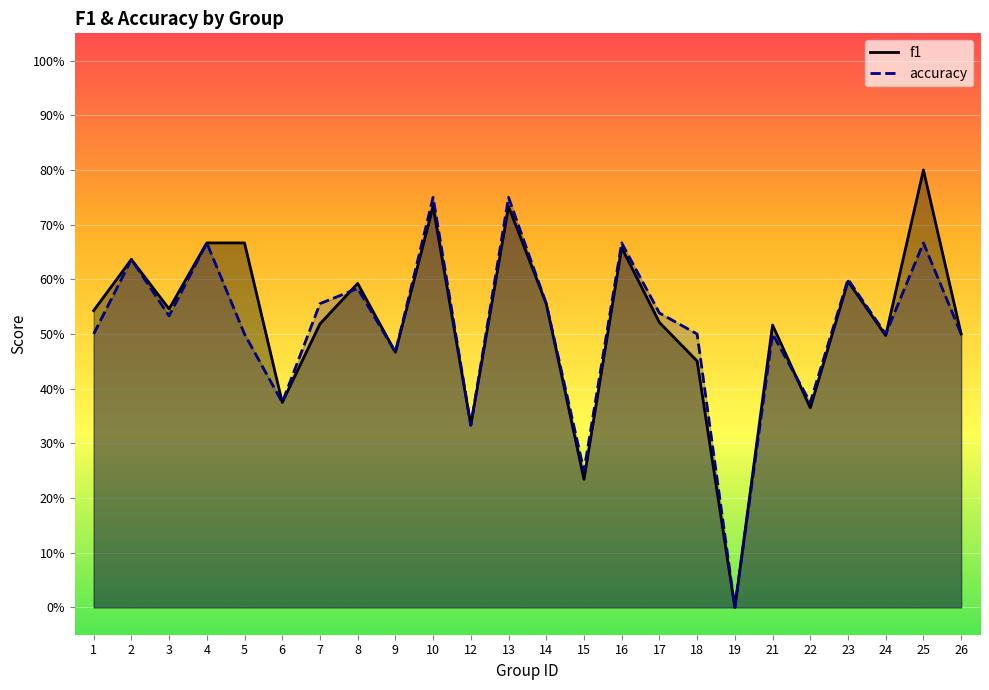

At which category does accuracy reach its first local peak?

2